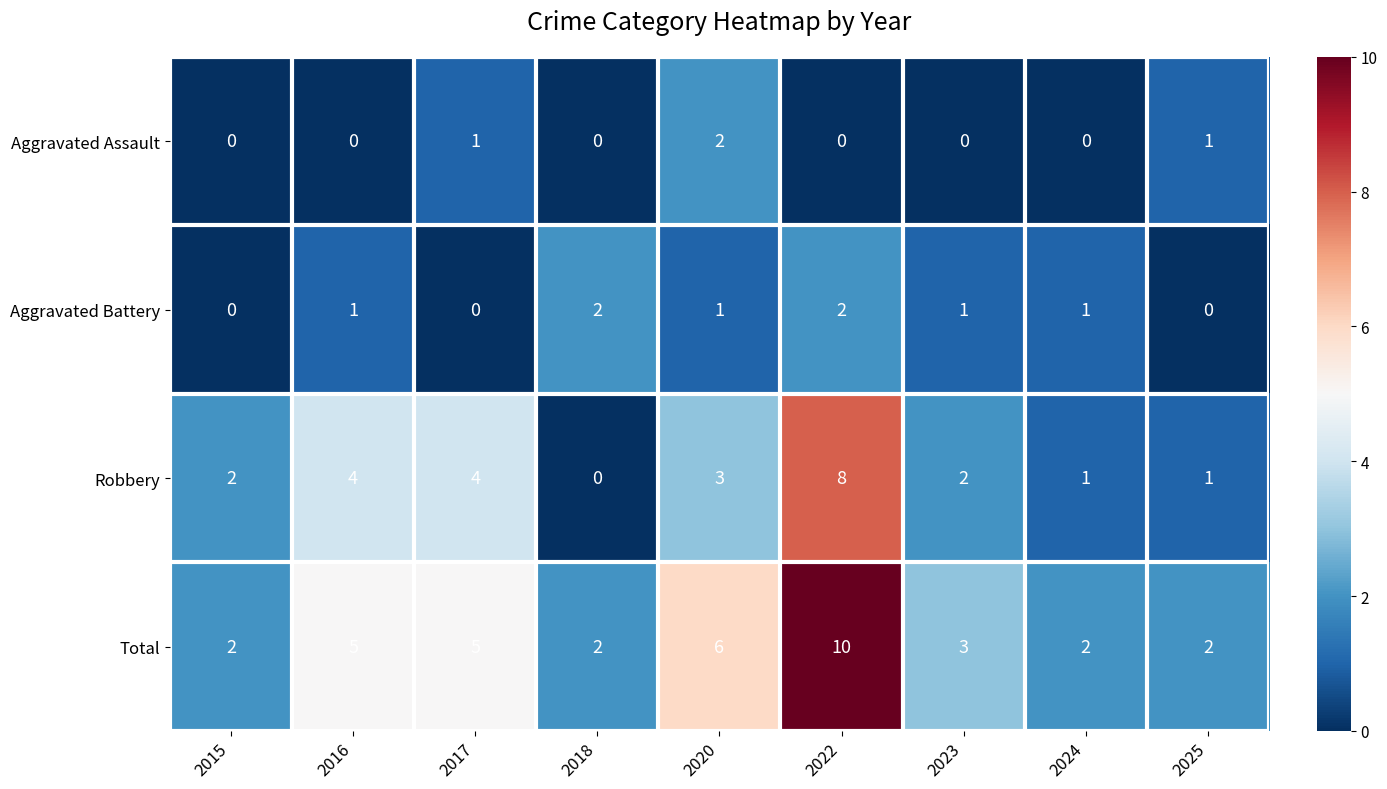

Where does the Total series first go above 3?

2016